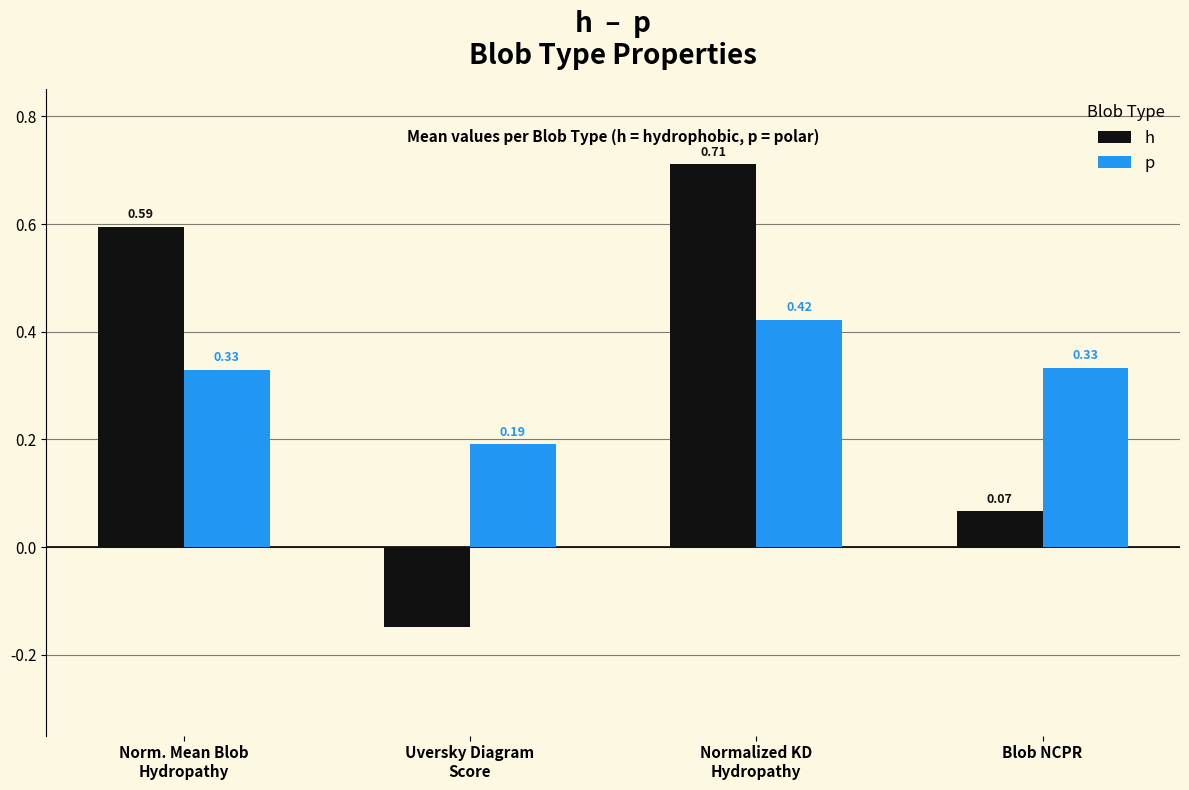

How many distinct data groups are displayed?

2